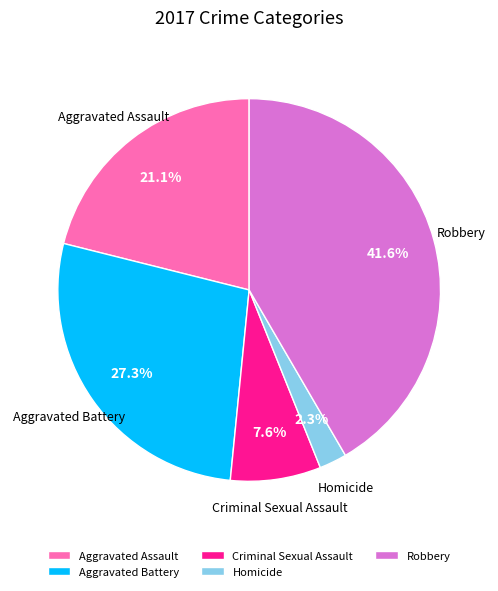

Is there a majority slice in this chart?

No